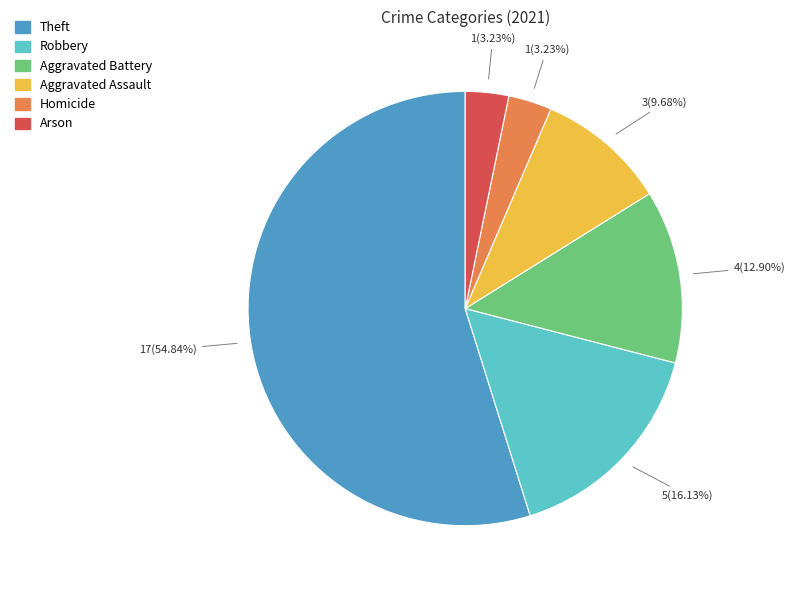

Does any single category account for the majority?

Yes